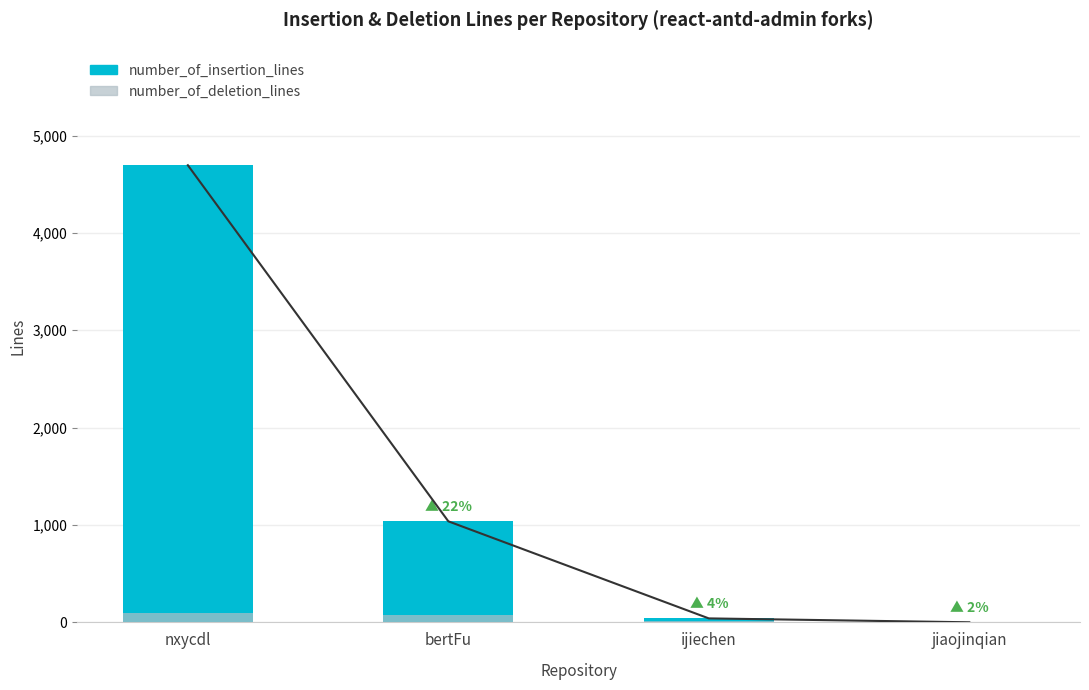

What are all the series names shown in the legend?

number_of_insertion_lines, number_of_deletion_lines